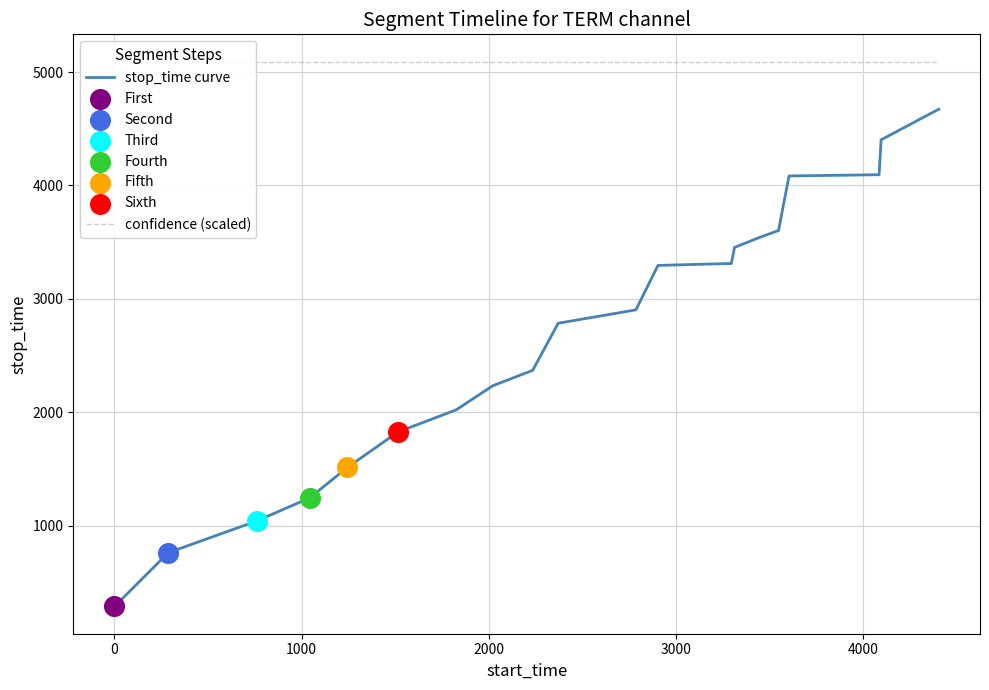

What is the lowest value of the stop_time curve series?

287